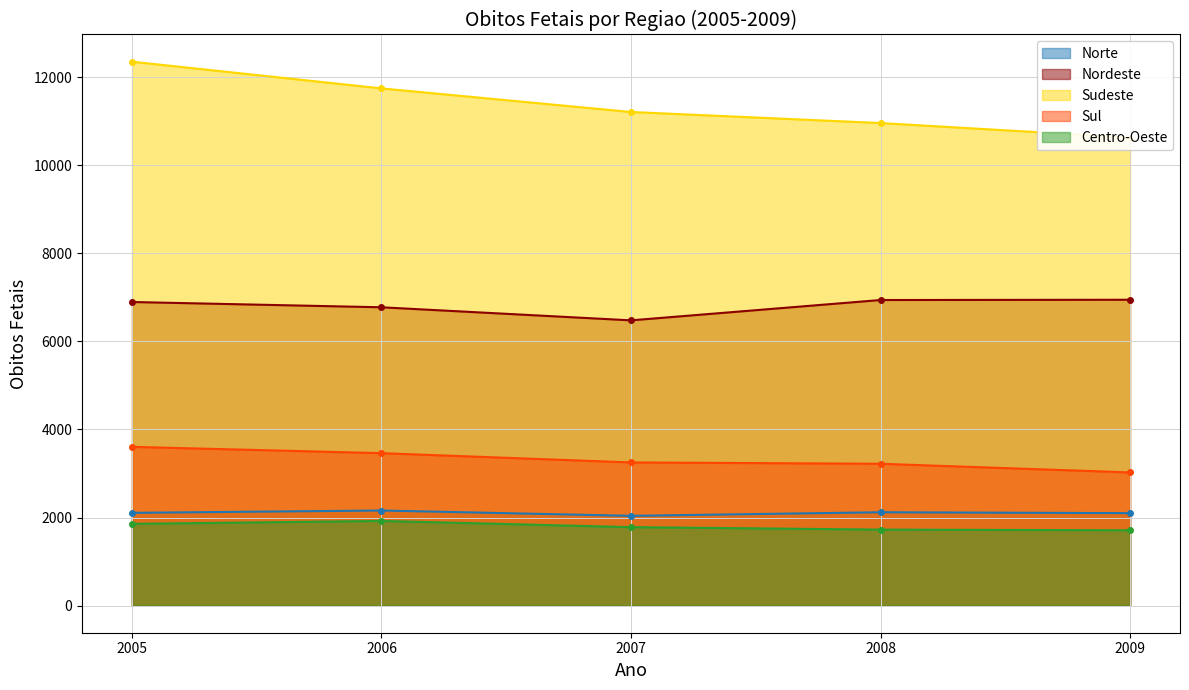

What is the difference between the maximum and second lowest values in the Sul series?

384